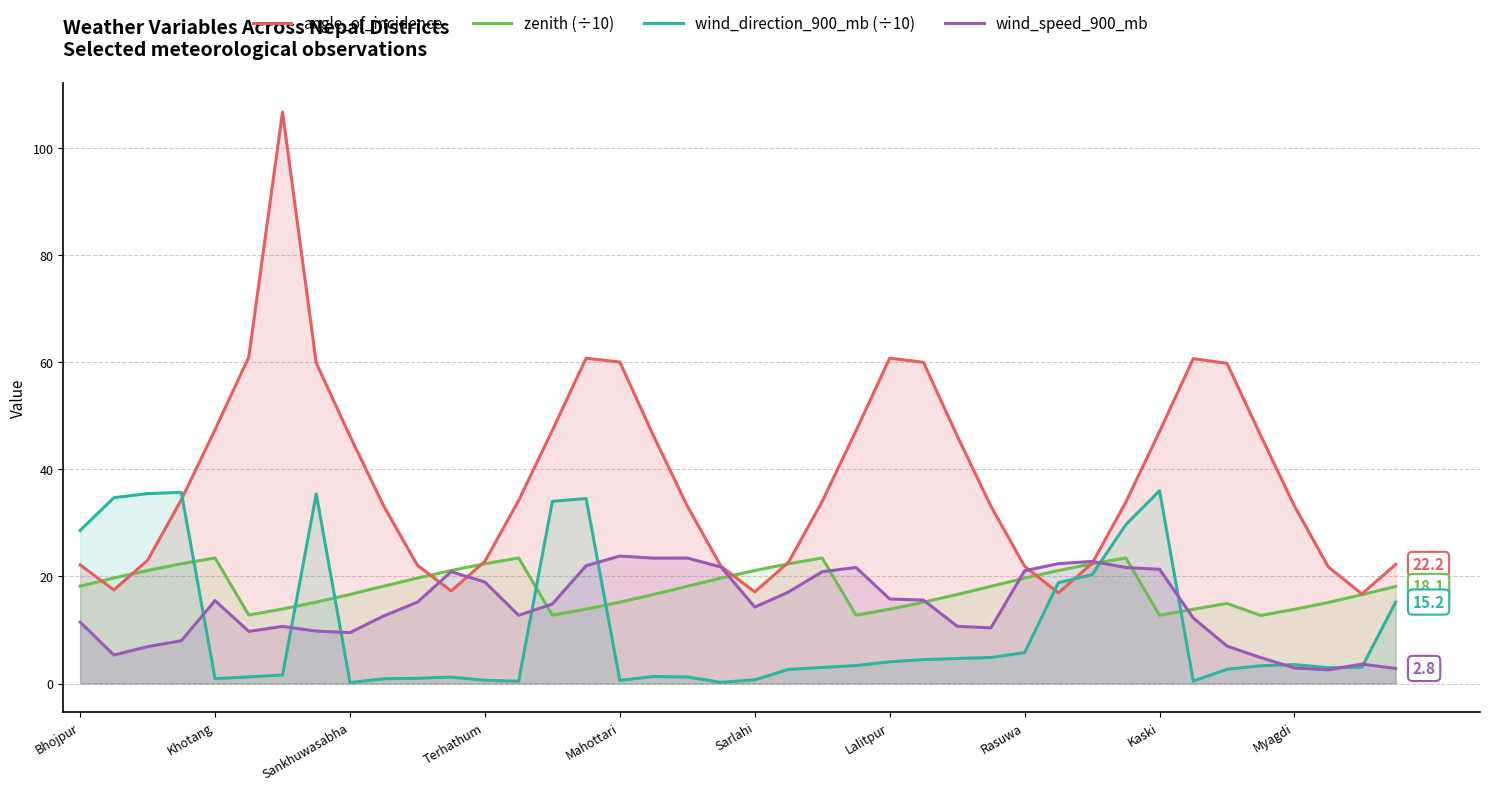

Reading right to left, list all the values displayed in this chart.

angle_of_incidence: 22.2	16.7	21.8	33.1	46.3	59.8	60.7	47.0	33.9	22.4	16.9	21.9	33.1	46.2	60.0	60.8	47.2	34.0	22.6	17.1	21.9	33.1	46.2	60.0	60.7	47.3	34.2	22.8	17.3	22.1	33.1	46.2	59.8	106.7	61.0	47.4	34.3	23.0	17.5	22.1
zenith (÷10): 18.1	16.6	15.1	13.8	12.7	14.9	13.9	12.7	23.4	22.3	21.1	19.7	18.1	16.6	15.2	13.9	12.8	23.4	22.4	21.1	19.7	18.2	16.6	15.2	13.9	12.8	23.4	22.4	21.1	19.7	18.2	16.6	15.2	13.9	12.8	23.4	22.4	21.1	19.7	18.2
wind_direction_900_mb (÷10): 15.2	3.0	3.0	3.5	3.3	2.7	0.5	36.0	29.7	20.3	18.8	5.8	4.9	4.7	4.4	4.1	3.3	3.0	2.6	0.7	0.2	1.2	1.3	0.6	34.5	34.0	0.4	0.6	1.2	1.0	0.9	0.2	35.4	1.6	1.2	0.9	35.7	35.5	34.7	28.6
wind_speed_900_mb: 2.8	3.6	2.5	2.9	4.8	7.0	12.2	21.3	21.7	22.8	22.4	21.1	10.4	10.7	15.6	15.8	21.7	20.9	17.1	14.3	21.8	23.4	23.4	23.8	22.0	14.8	12.7	18.9	20.9	15.2	12.6	9.5	9.8	10.7	9.7	15.5	8.0	6.9	5.3	11.5